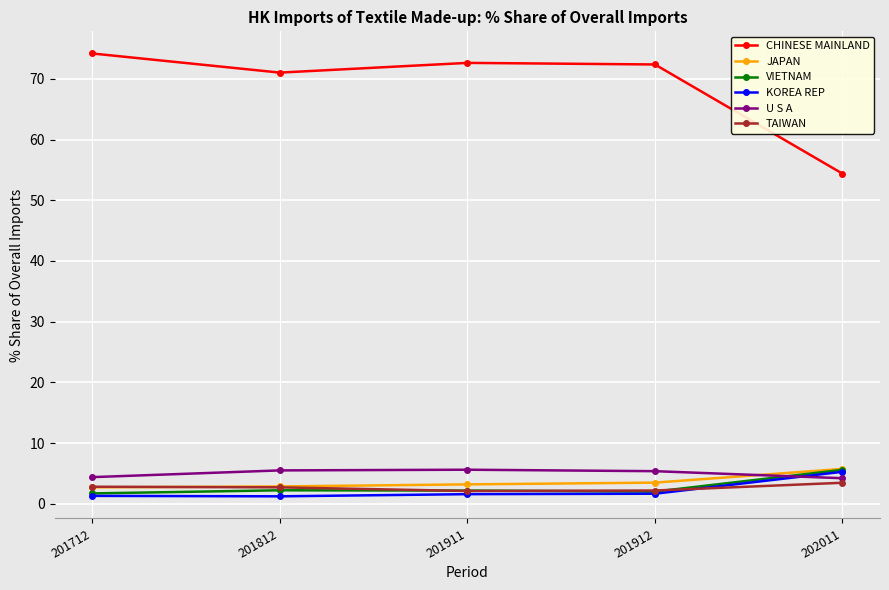

What are all the series names shown in the legend?

CHINESE MAINLAND, JAPAN, VIETNAM, KOREA REP, U S A, TAIWAN